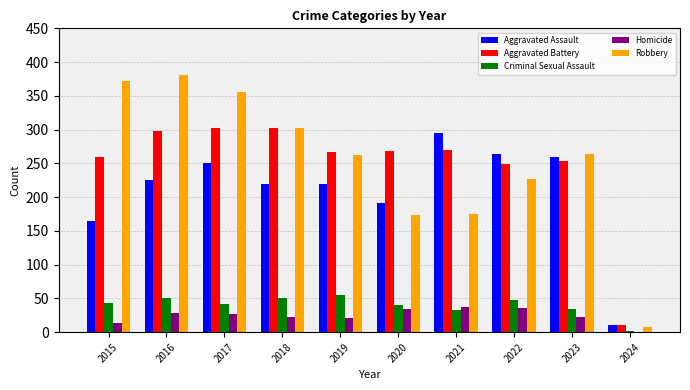

Read the Aggravated Battery value at 2015.

259